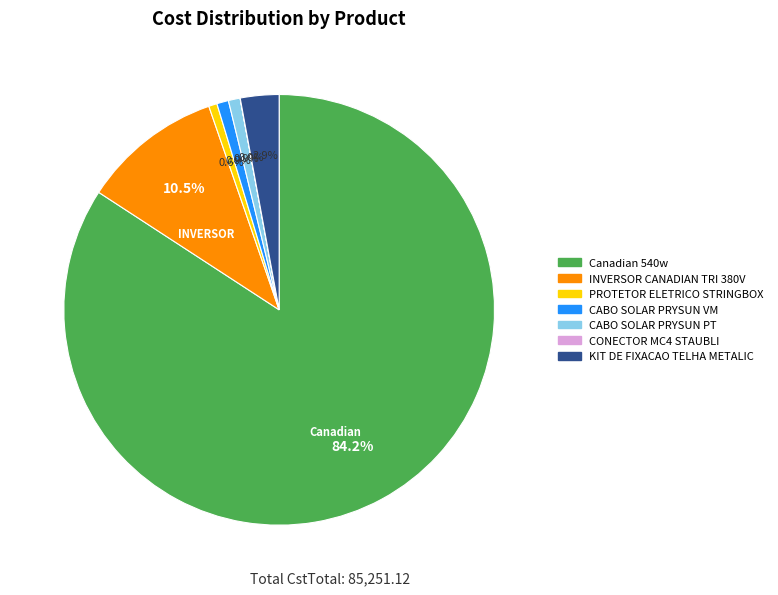

Does any single category account for the majority?

Yes